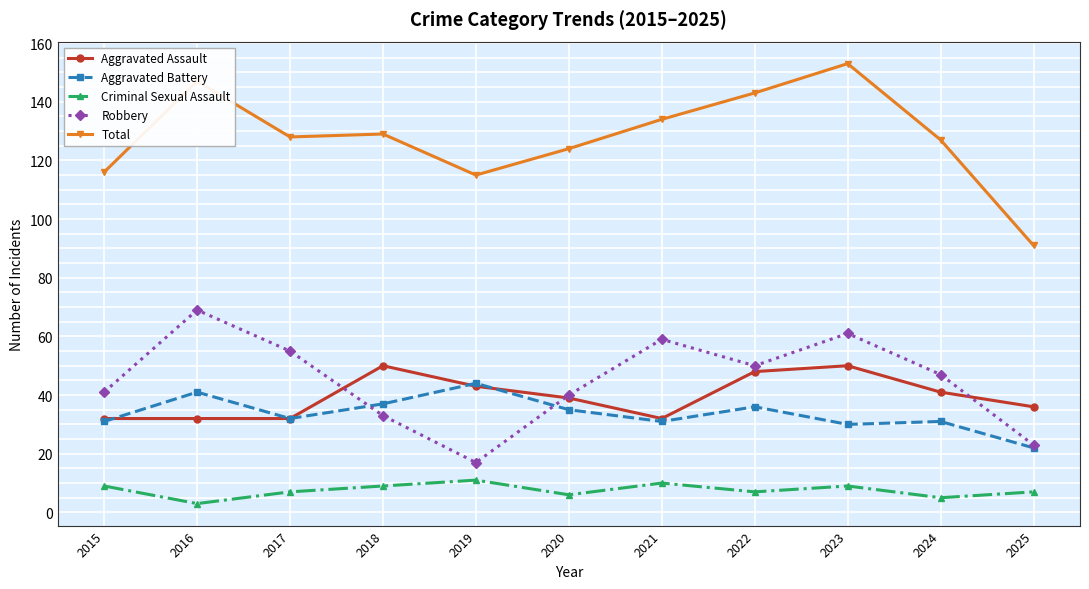

How many values in the Aggravated Battery series are below 32?

5